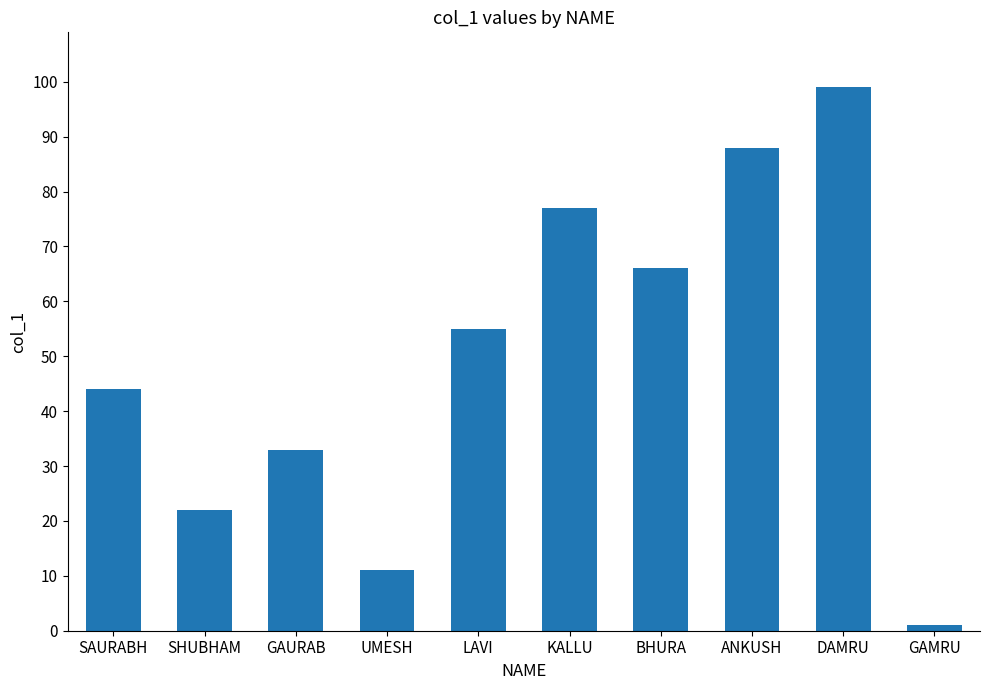

Which has a higher value, SAURABH or LAVI?

LAVI